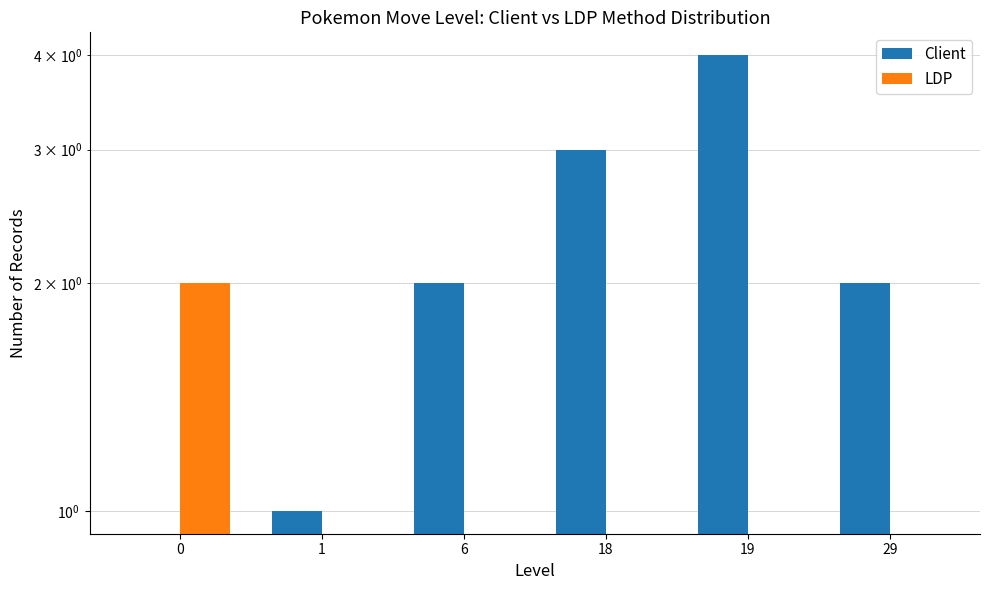

How many positive values does the Client series have?

5